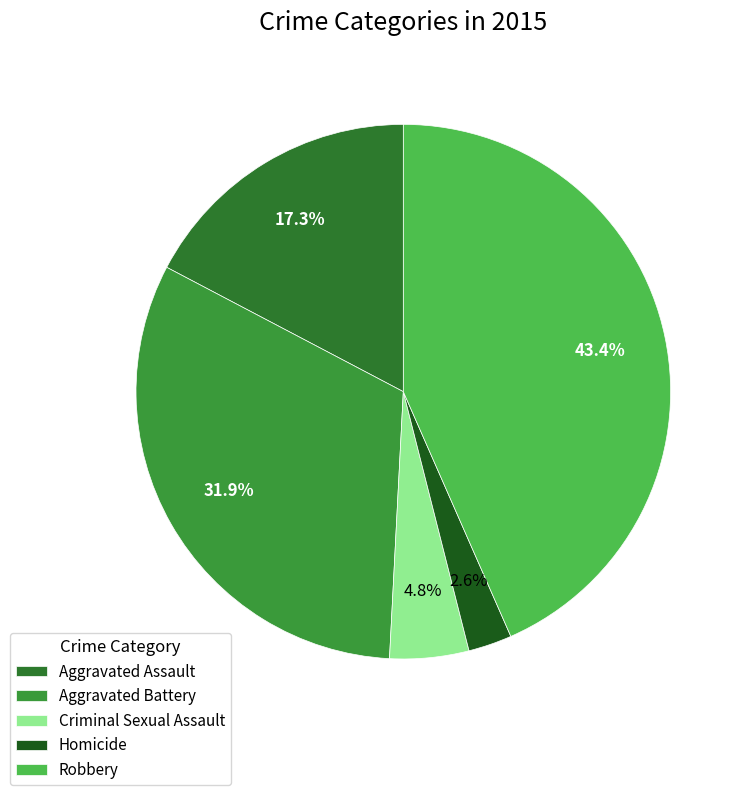

Is there any slice that represents more than half of the pie?

No